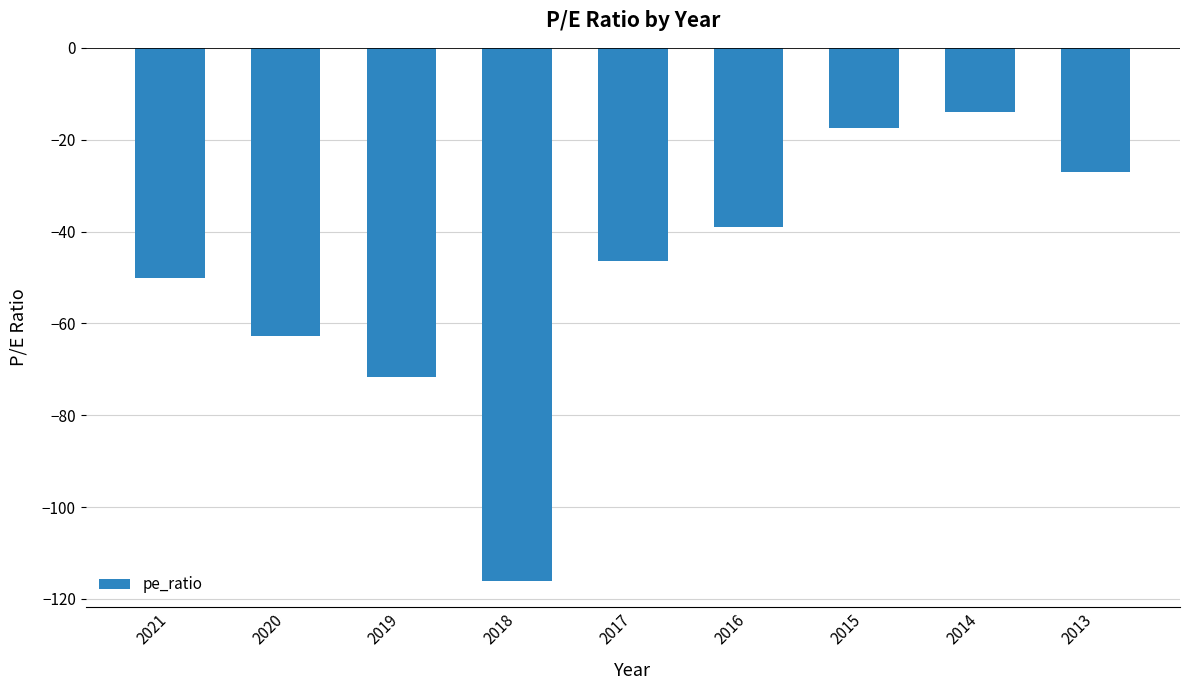

Which has a higher value, 2019 or 2016?

2016